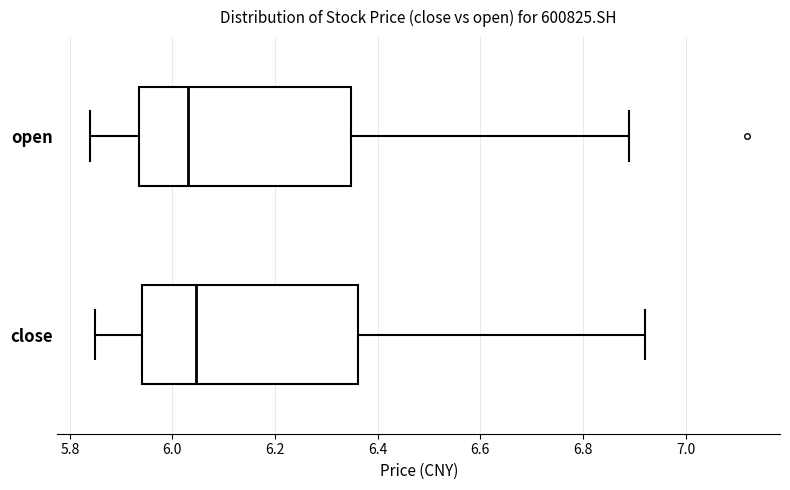

Reading bottom to top, transcribe this box plot: for each box, give where its median line is, the range the box spans, and where its two whiskers end, as read against the x-axis. The values are not printed on the chart, so give them approximately, as read against the axis.

close: median 6.04, box 5.94 to 6.36, whiskers 5.86 to 6.92
open: median 6.04, box 5.94 to 6.34, whiskers 5.84 to 6.90